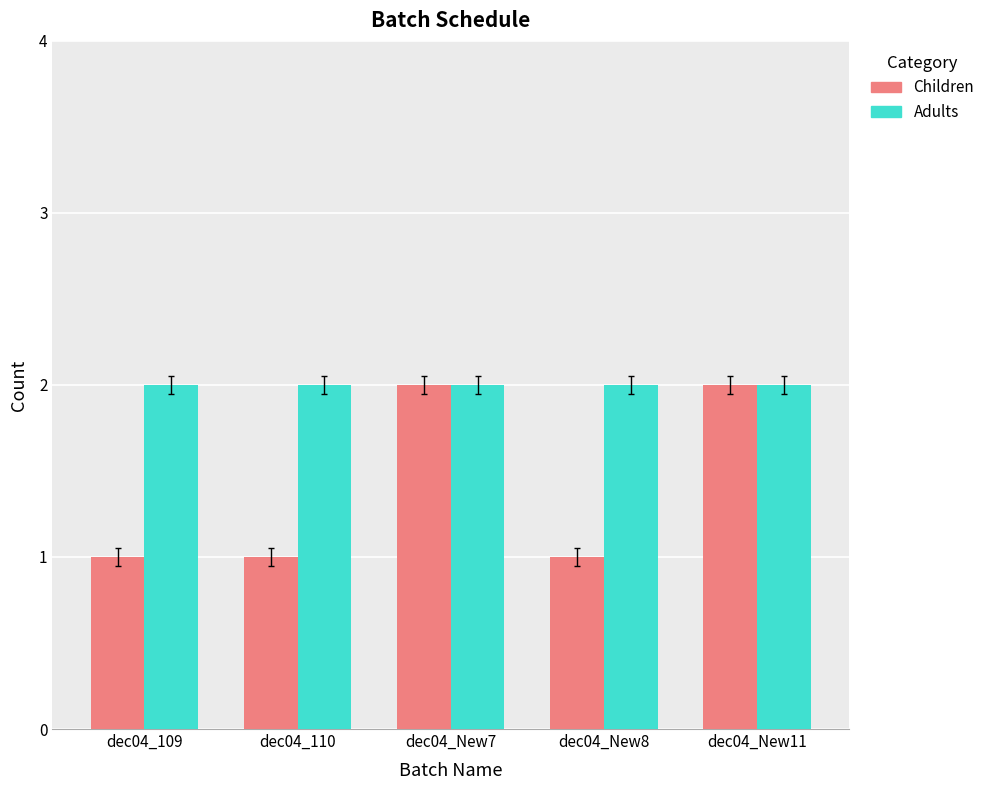

Rank the series at dec04_109 from highest to lowest value.

Adults, Children